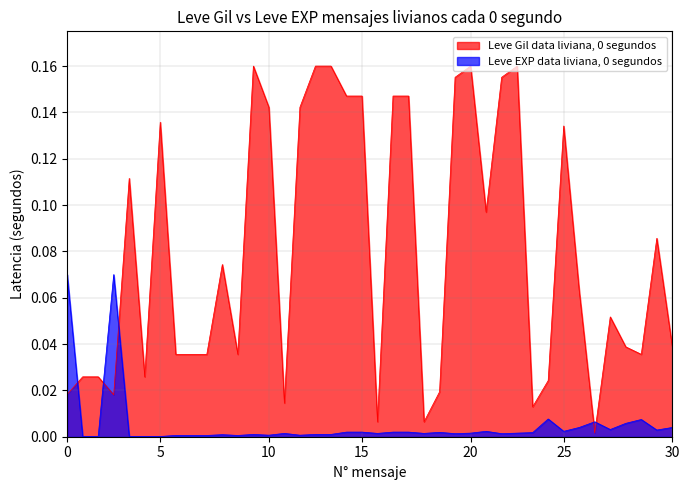

What is the difference between the maximum and minimum values in the Leve EXP series?

0.1